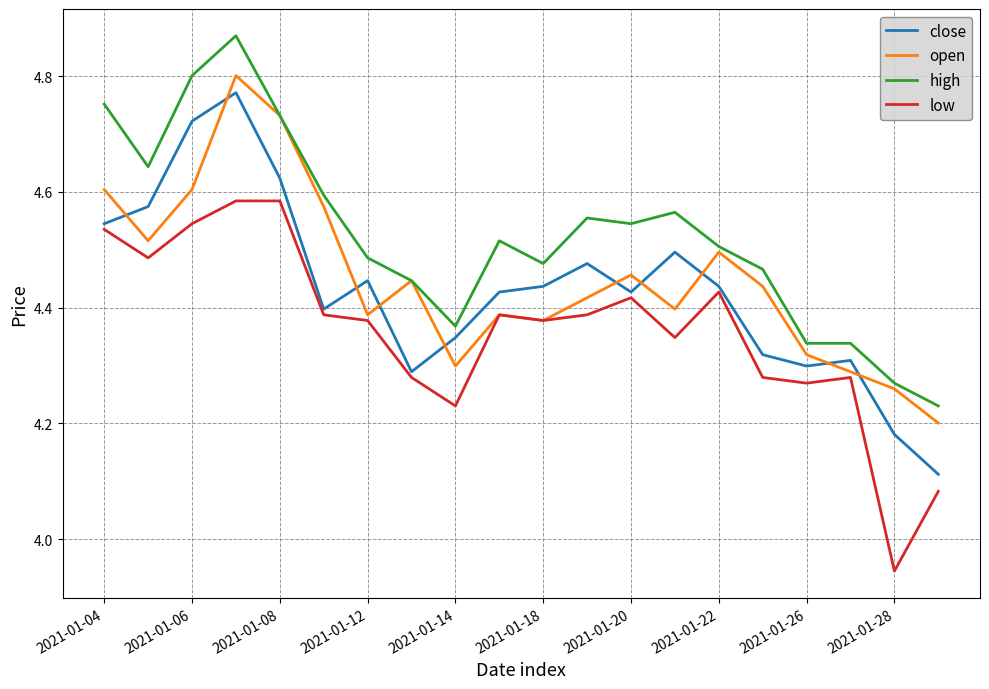

Which series has the largest total across all categories?

high